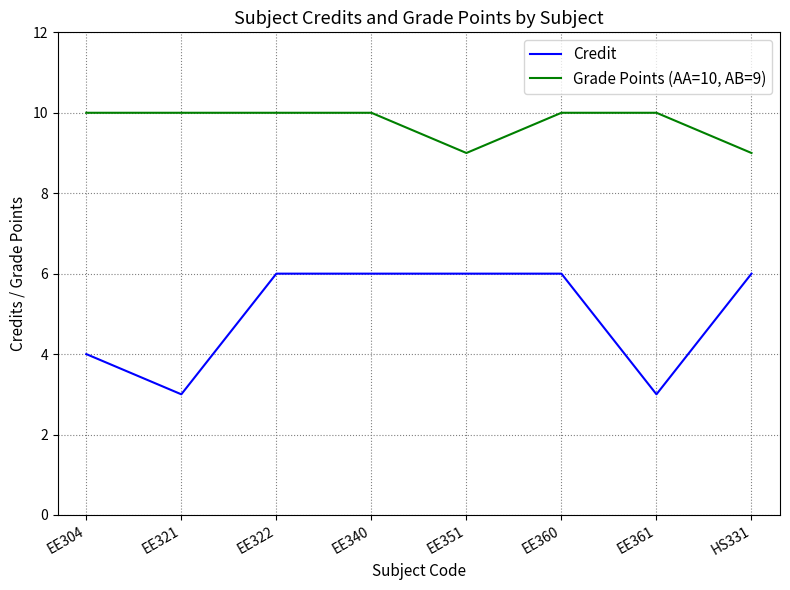

What position from the right is HS331?

1